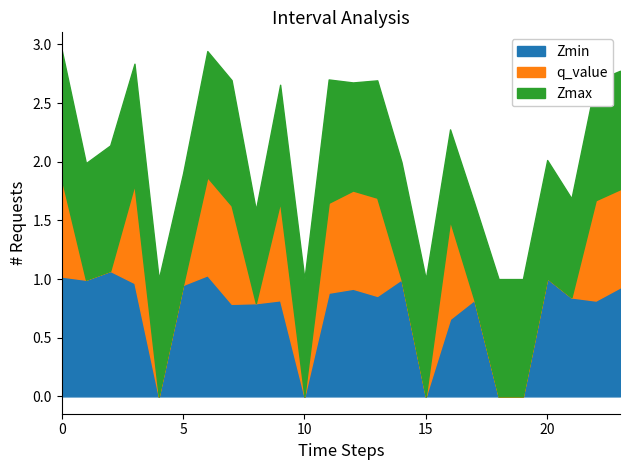

What position from the left is 4.0?

5